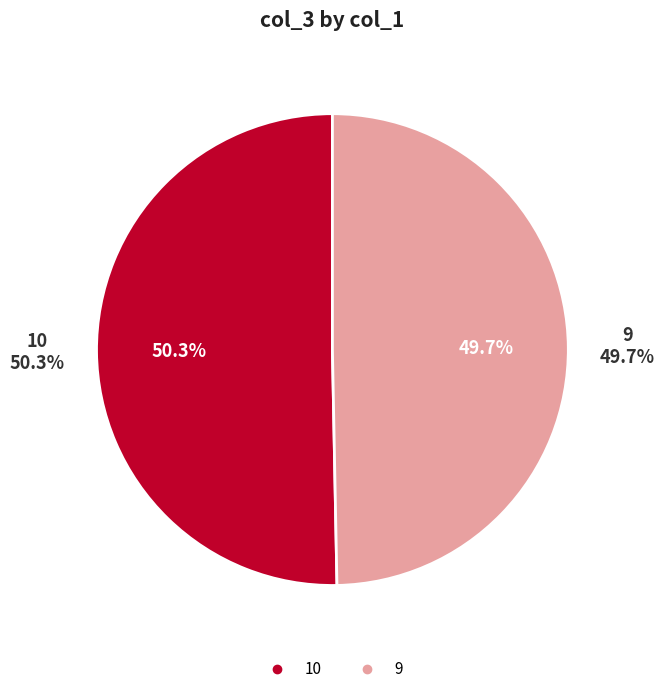

Rank the categories by value from highest to lowest.

10, 9